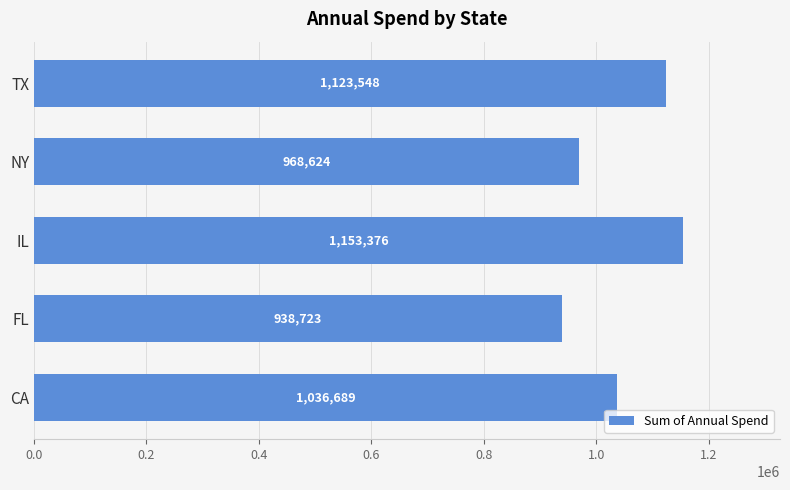

Reading top to bottom, transcribe all the data shown in this chart.

1123548	968624	1153376	938723	1036689